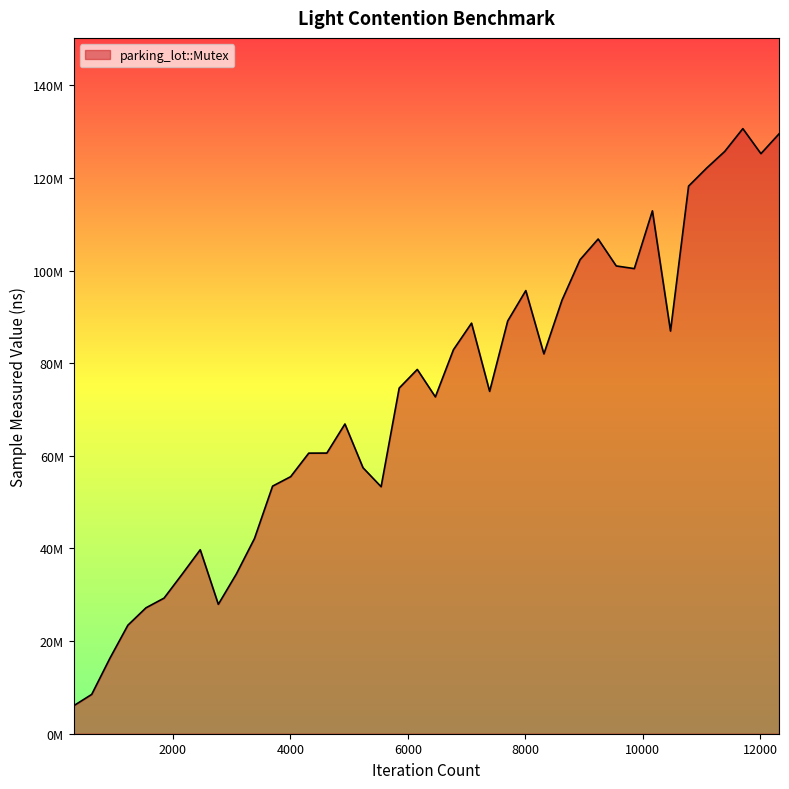

List the labels in order of value, largest first.

11704, 12320, 11396, 12012, 11088, 10780, 10164, 9240, 8932, 9548, 9856, 8008, 8624, 7700, 7084, 10472, 6776, 8316, 6160, 5852, 7392, 6468, 4928, 4620, 4312, 5236, 4004, 3696, 5544, 3388, 2464, 3080, 2156, 1848, 2772, 1540, 1232, 924, 616, 308